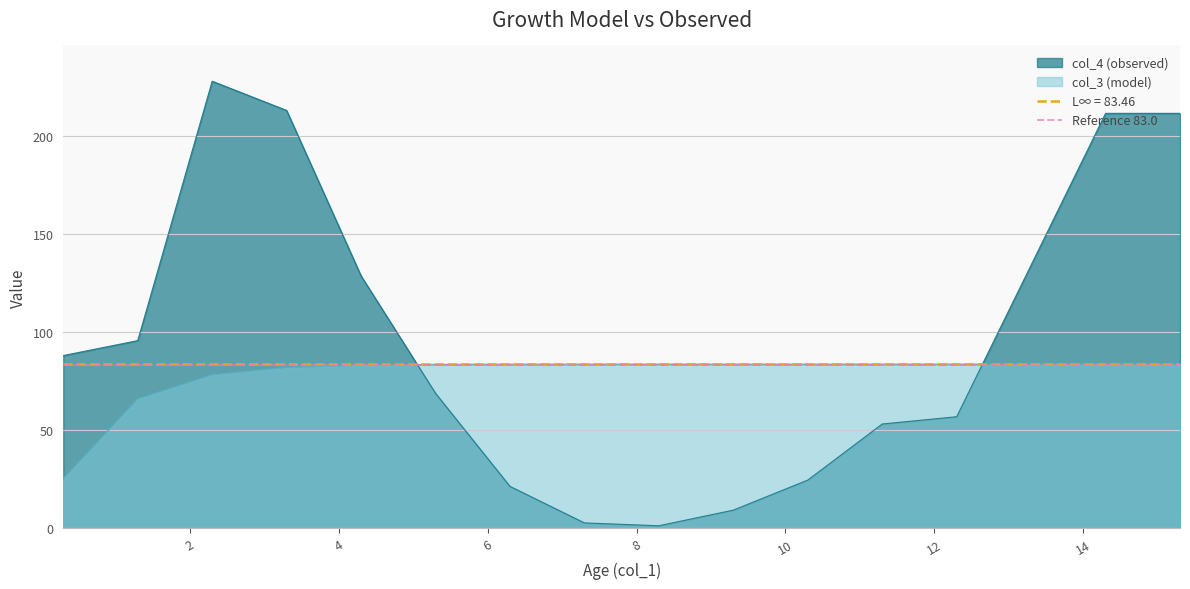

How many times do col_3 (model) and col_4 (observed) cross each other?

2